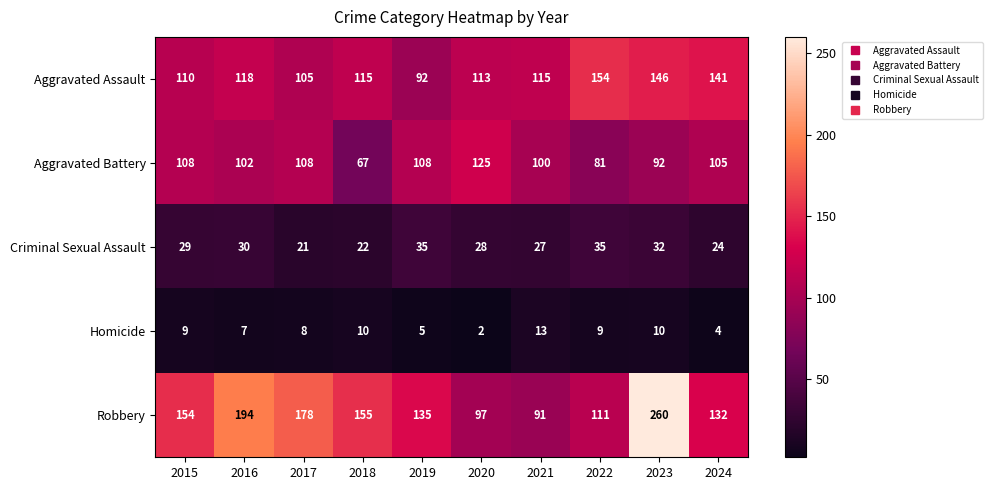

Read the Aggravated Battery value at 2021.

100